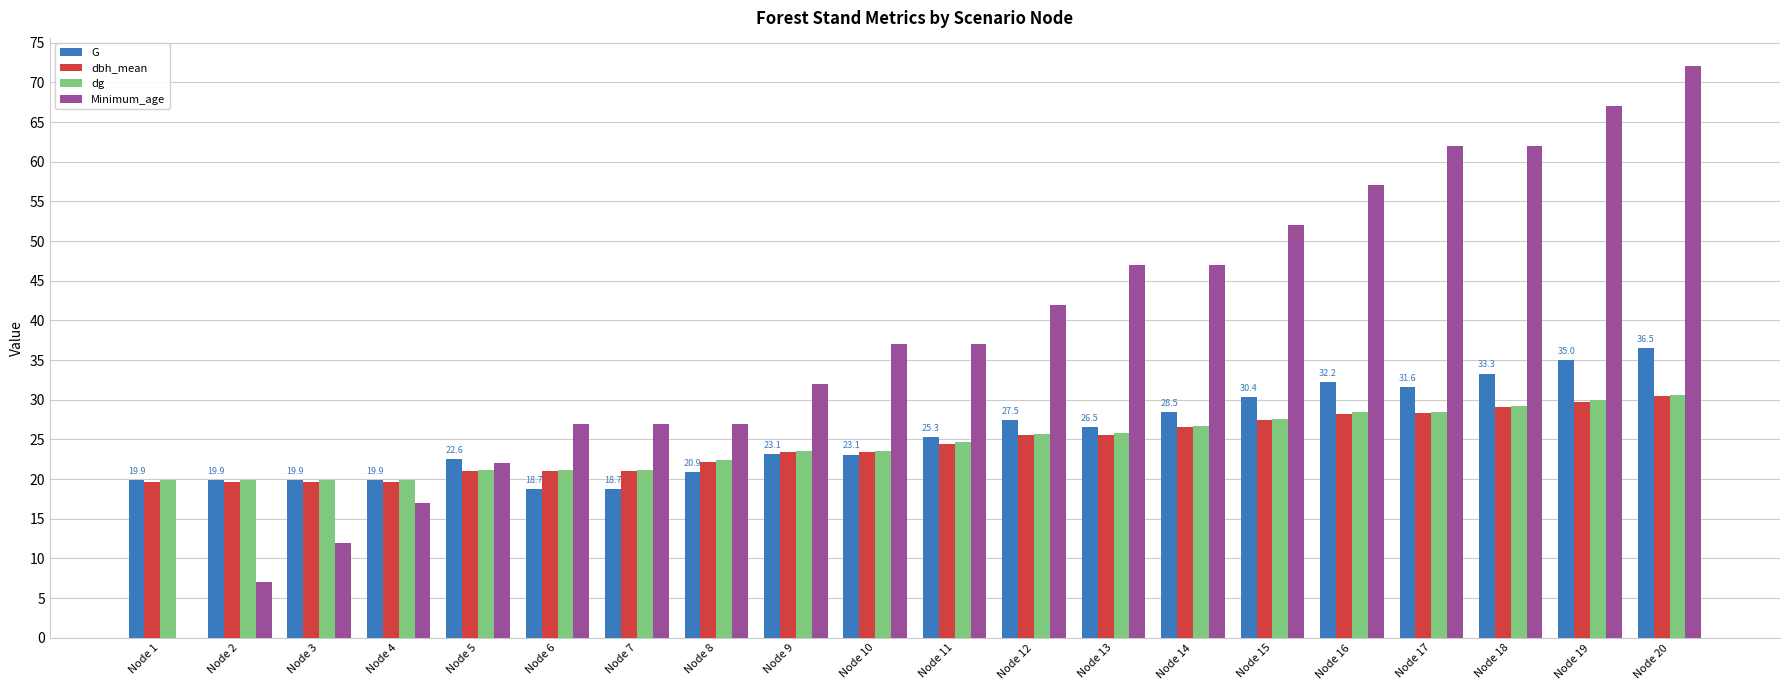

What is the greatest value displayed?

72.0